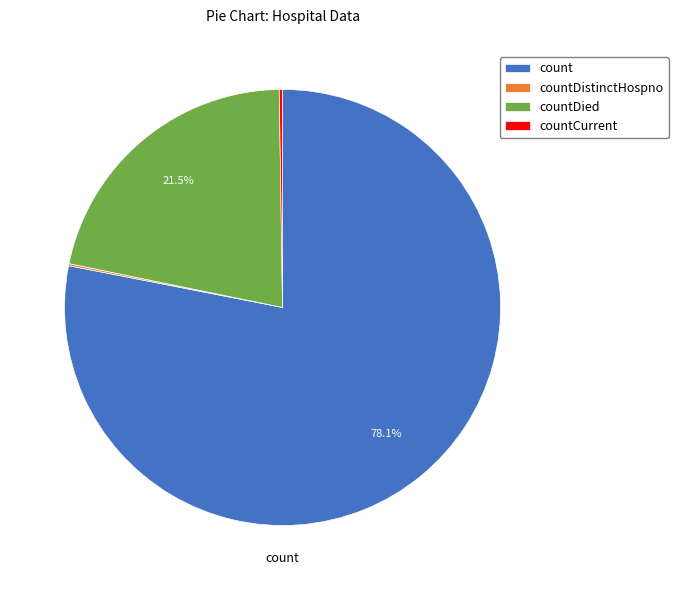

Does any single category account for the majority?

Yes